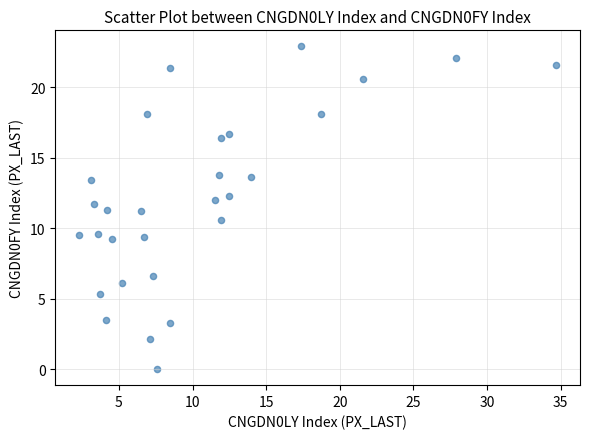

What is the range of Y values (max minus min)?

22.9